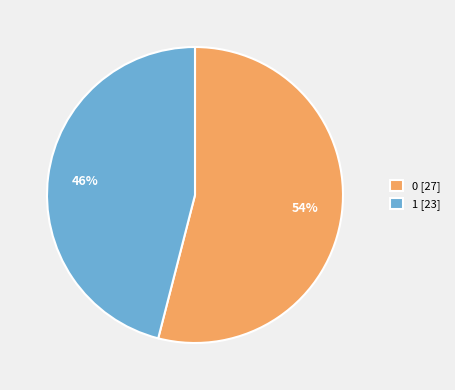

Does 1 [23] account for over 50% of the chart?

No